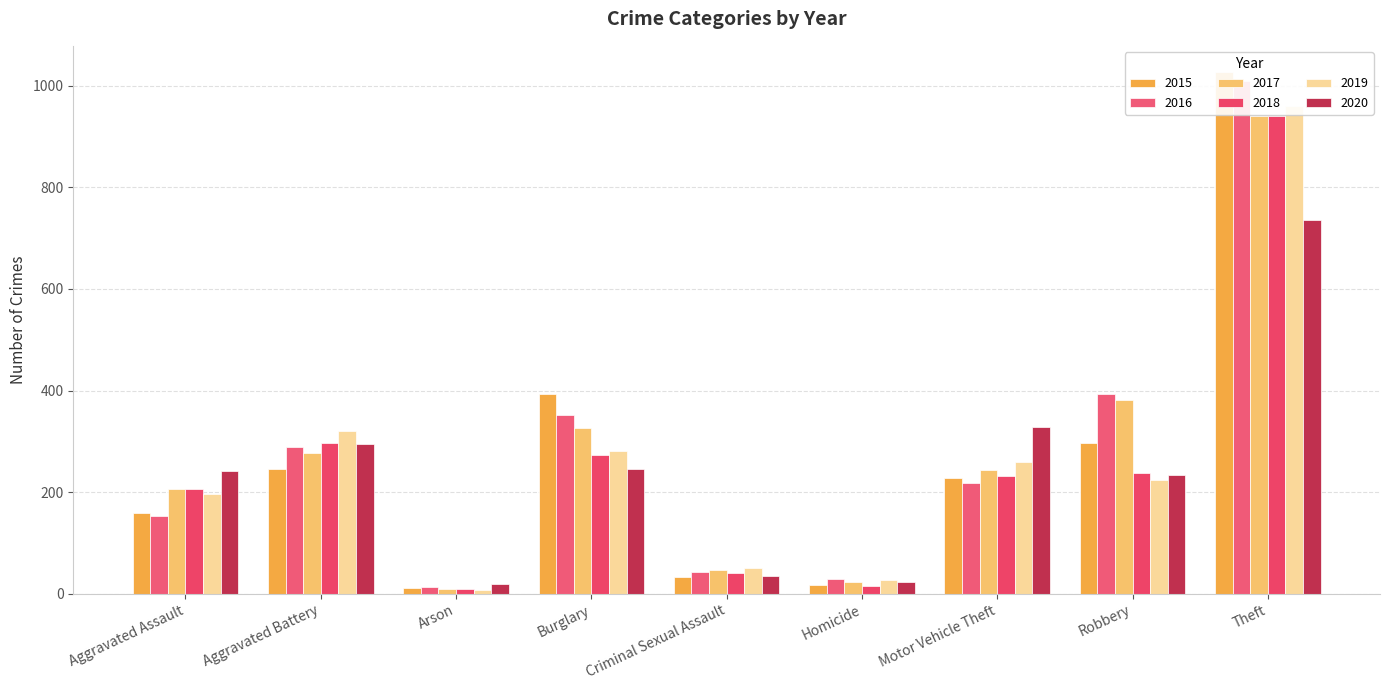

What is the value of the 2017 bar at the 5th from the left?

47